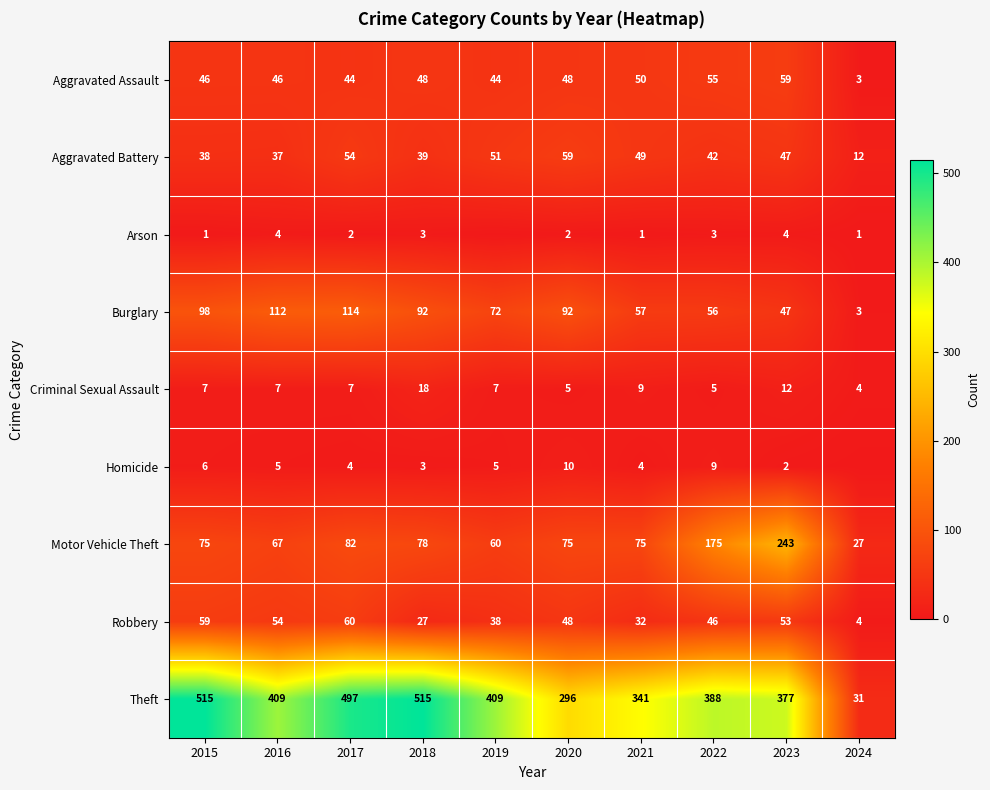

Read the Aggravated Assault value at 2023, to the nearest 5.

60